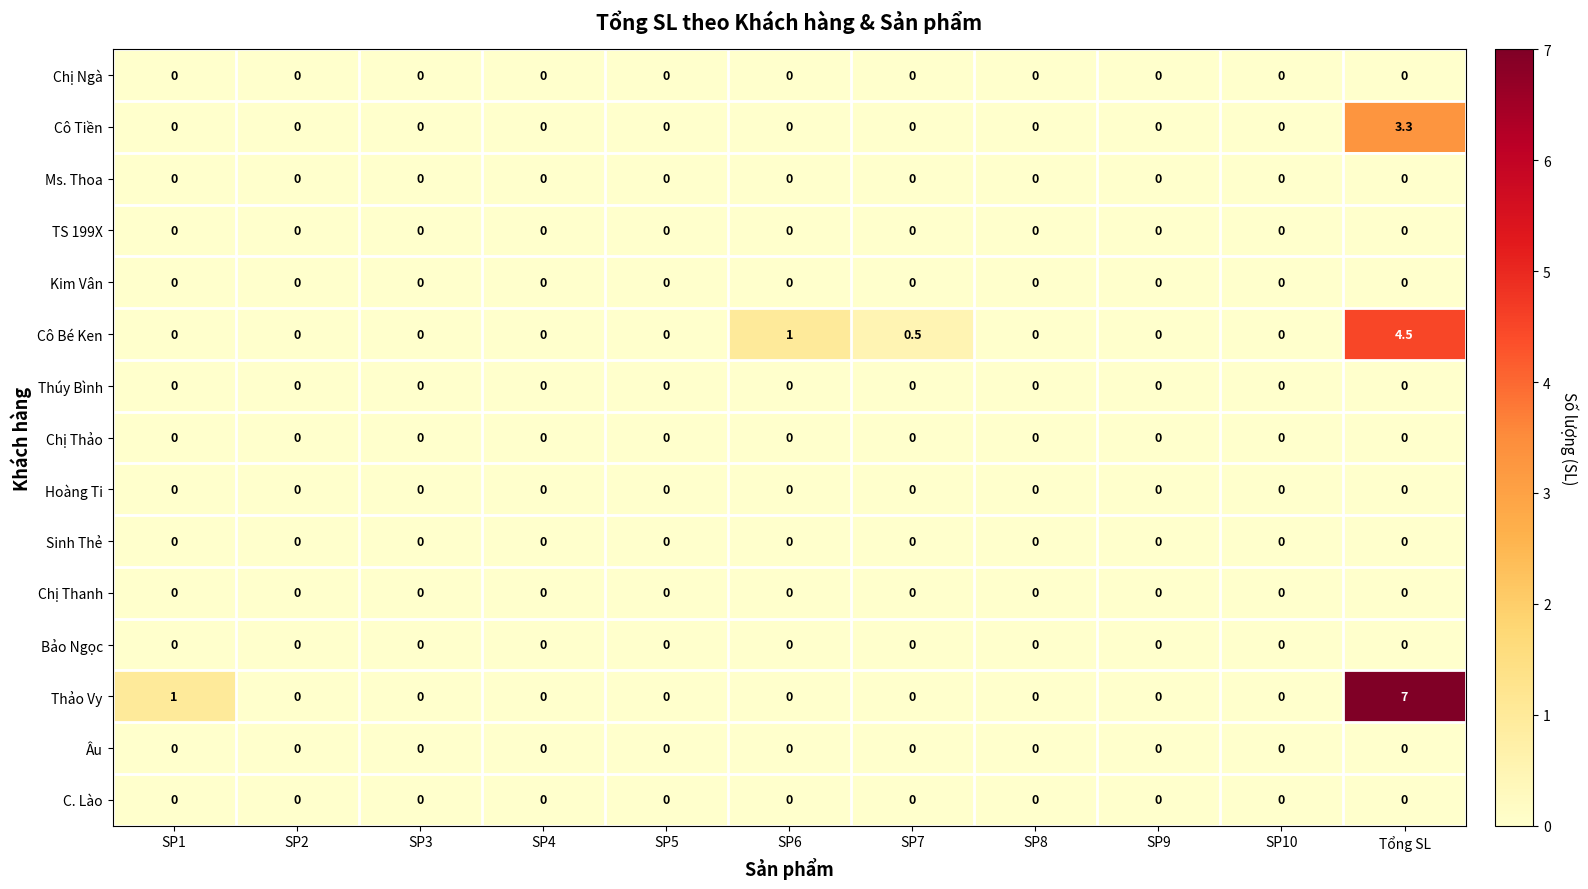

At which category is the sum across all series the highest?

Tổng SL